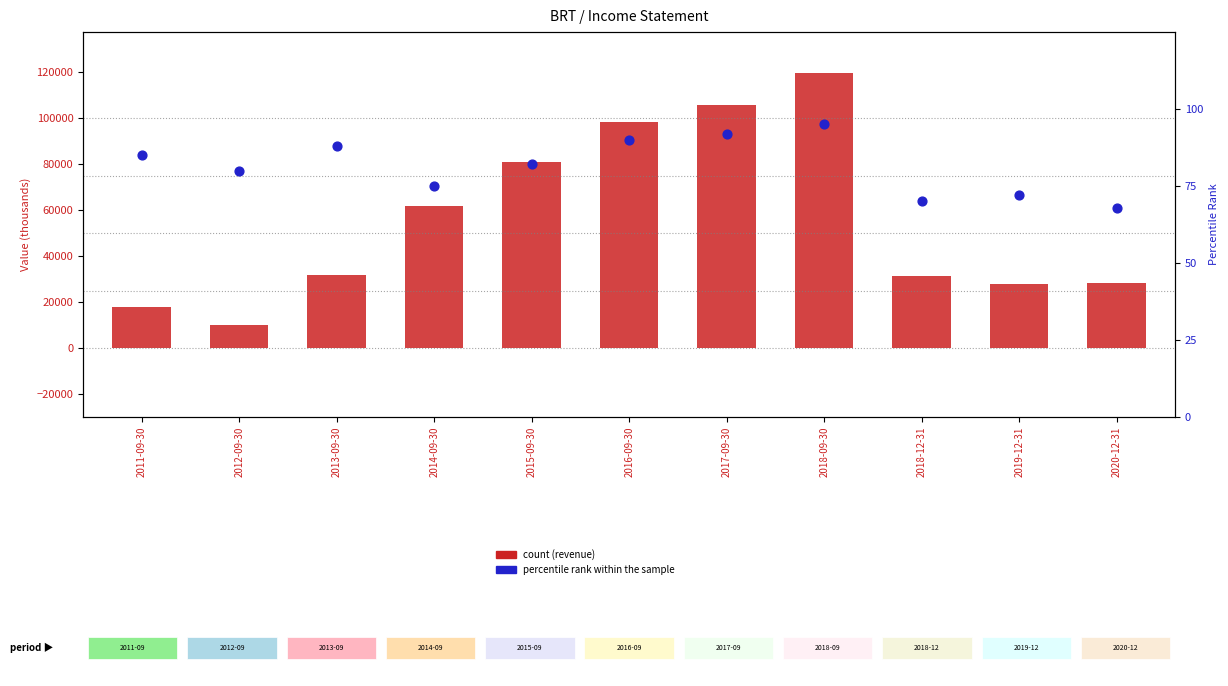

Which series contains the highest Y value?

Total Revenue